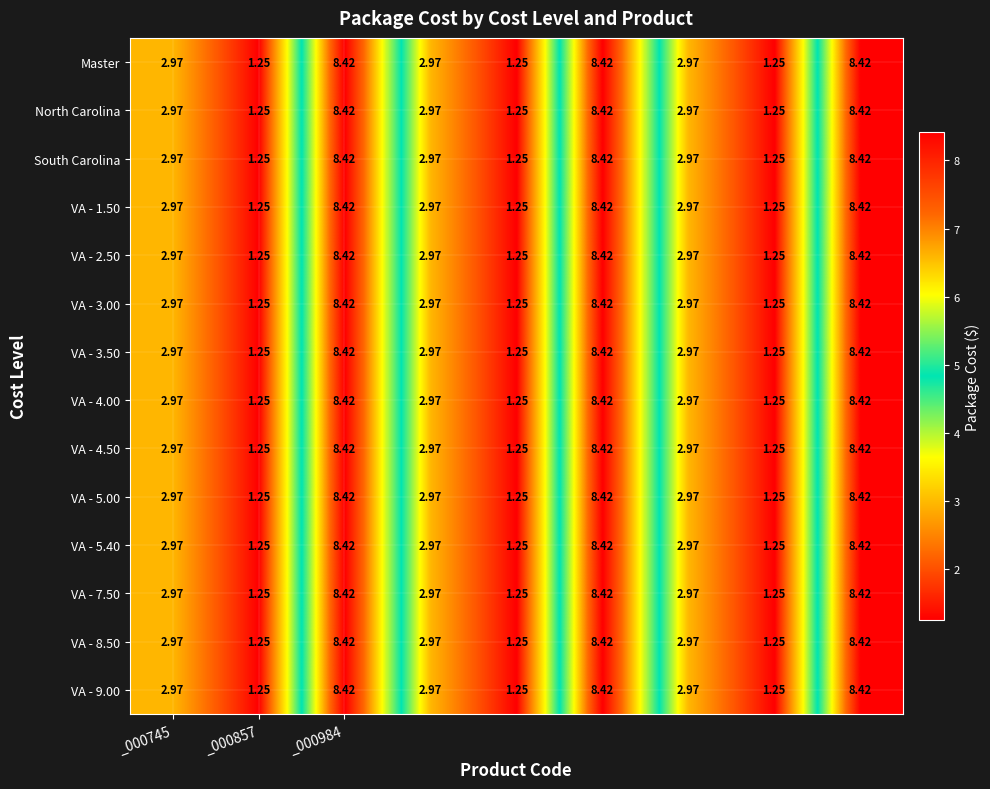

How many distinct data groups are displayed?

14